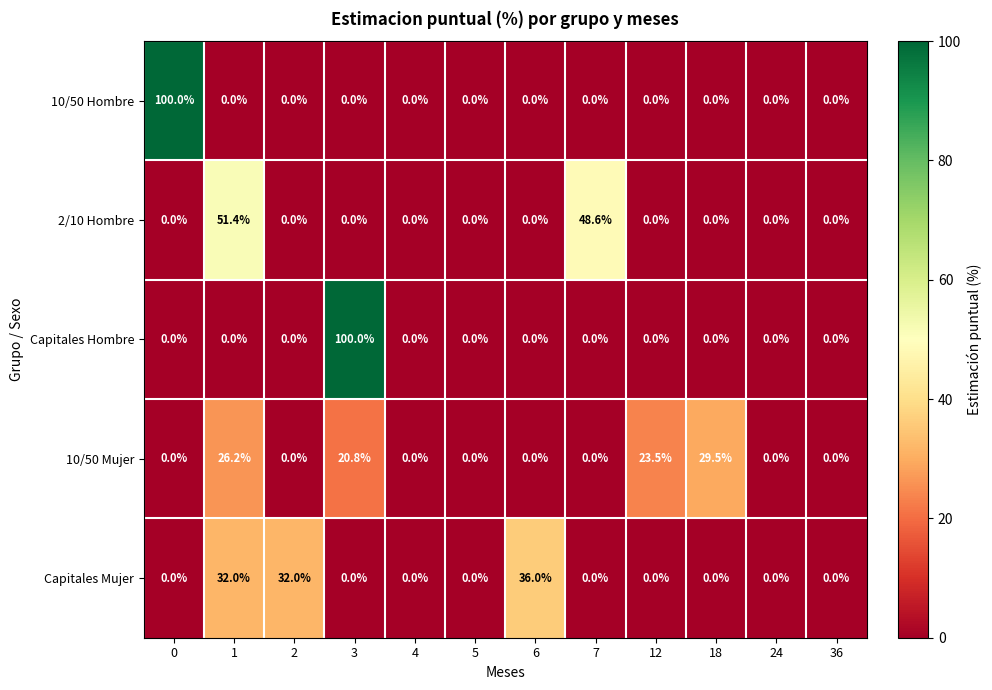

At how many categories does at least one series exceed 31?

6